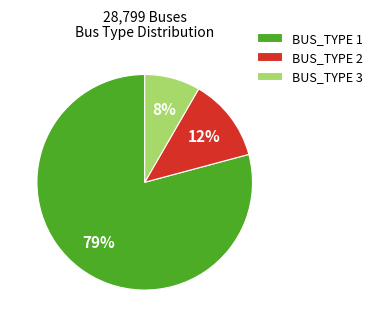

Count the number of slices in the pie.

3